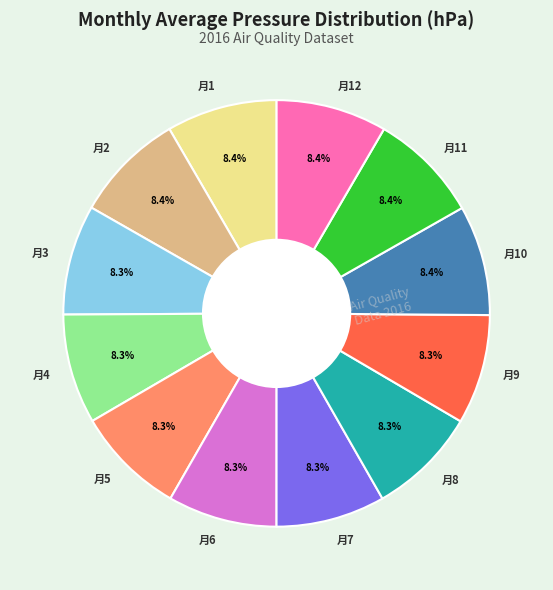

What is the ratio of the value at 月10 to the value at 月3?

1.0